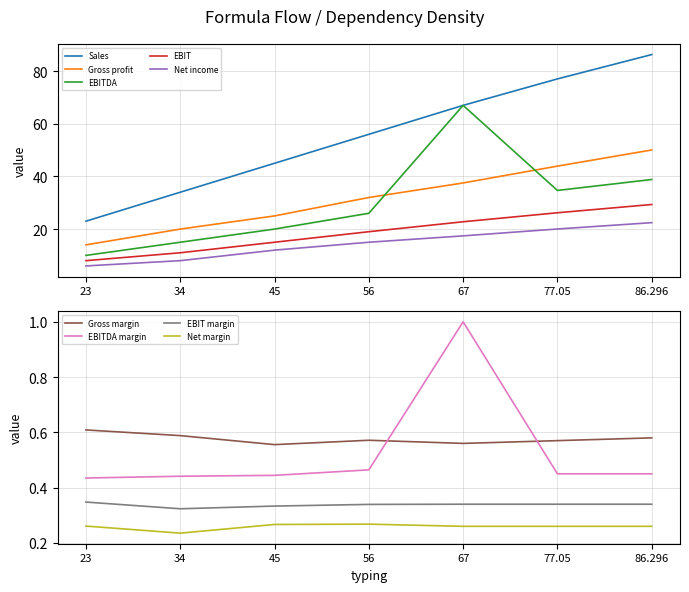

List the labels in order of Gross profit value, largest first.

86.296, 77.05, 67, 56, 45, 34, 23